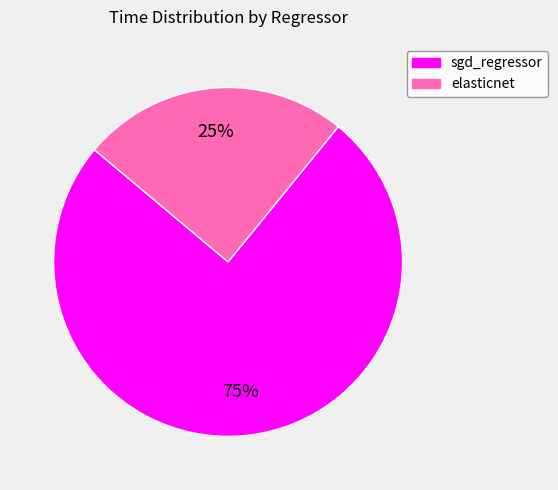

To the nearest percent, what is the average slice percentage?

50%